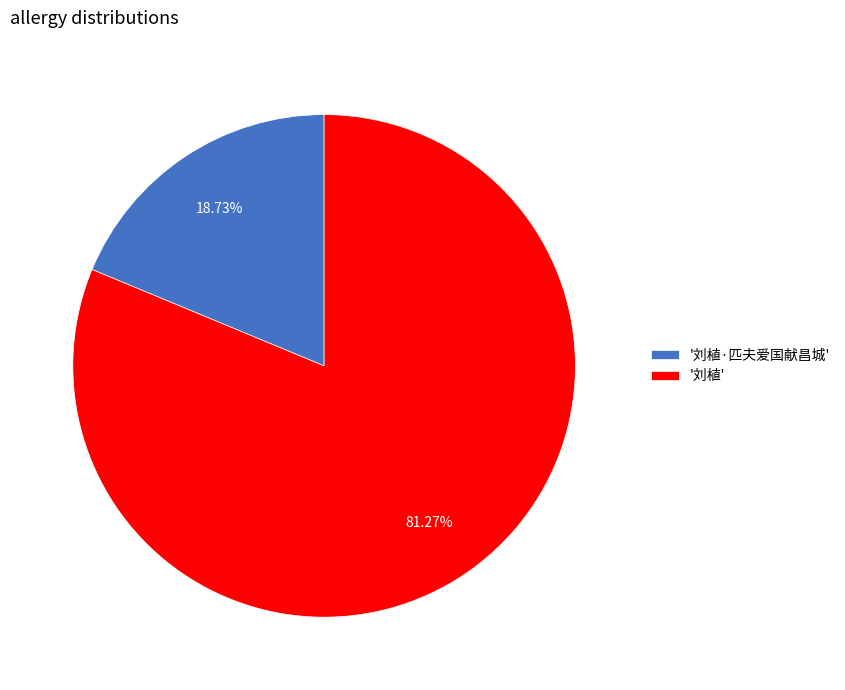

Which category accounts for the majority?

'刘植'